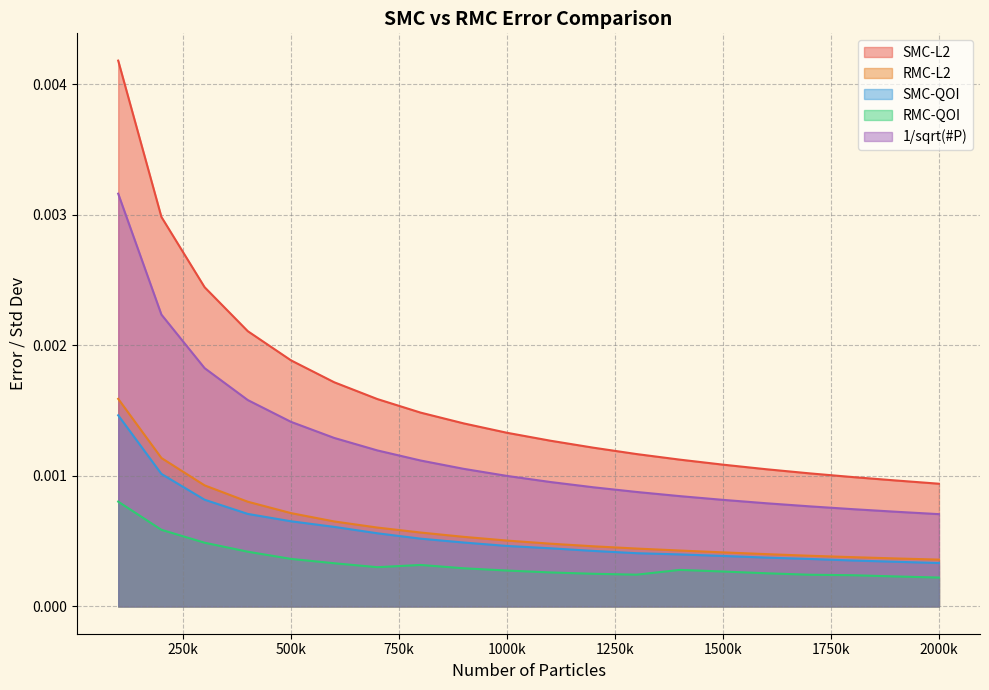

Does the chart display data point markers on the line(s)?

No